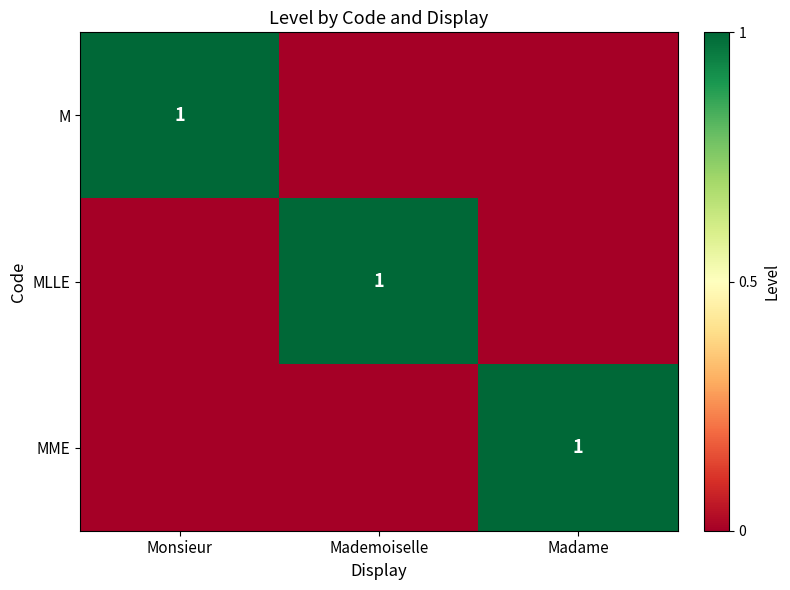

True or false: MLLE has a value of 2 at Mademoiselle.

False